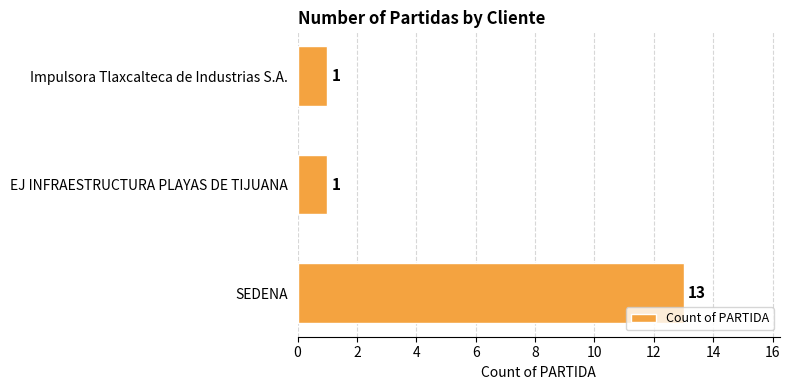

Reading bottom to top, transcribe all the data shown in this chart.

13	1	1